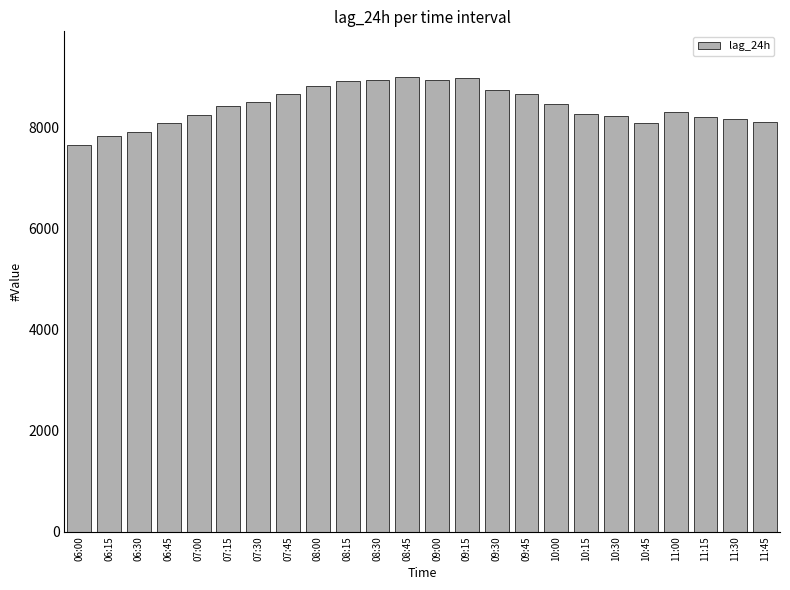

What is the label of the 6th bar from the left?

07:15